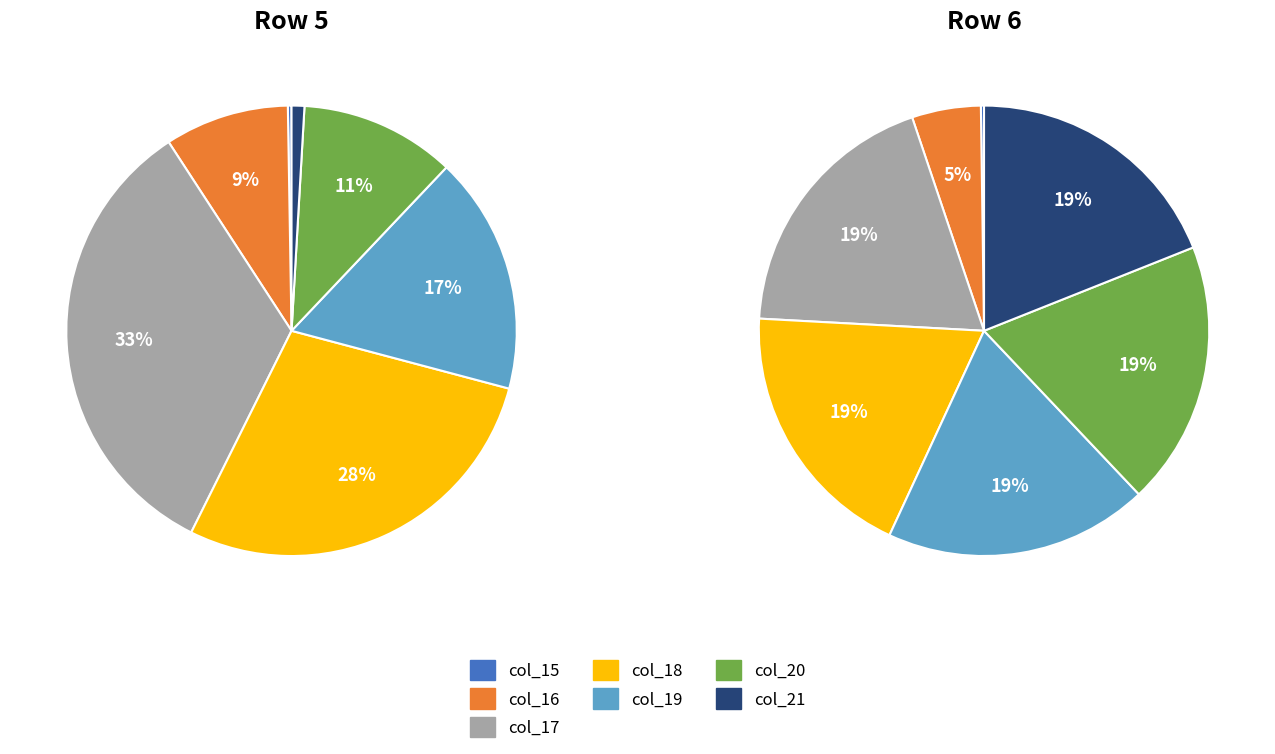

Do col_15 and col_24 together represent more than half of the pie?

No